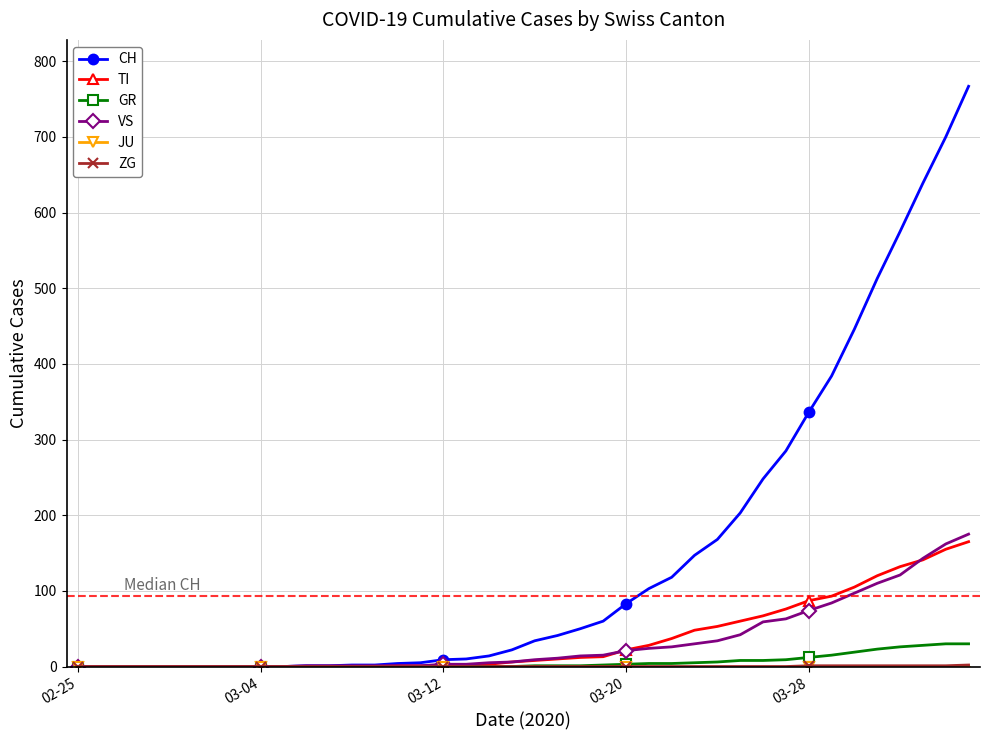

At how many categories does at least one series exceed 590?

3